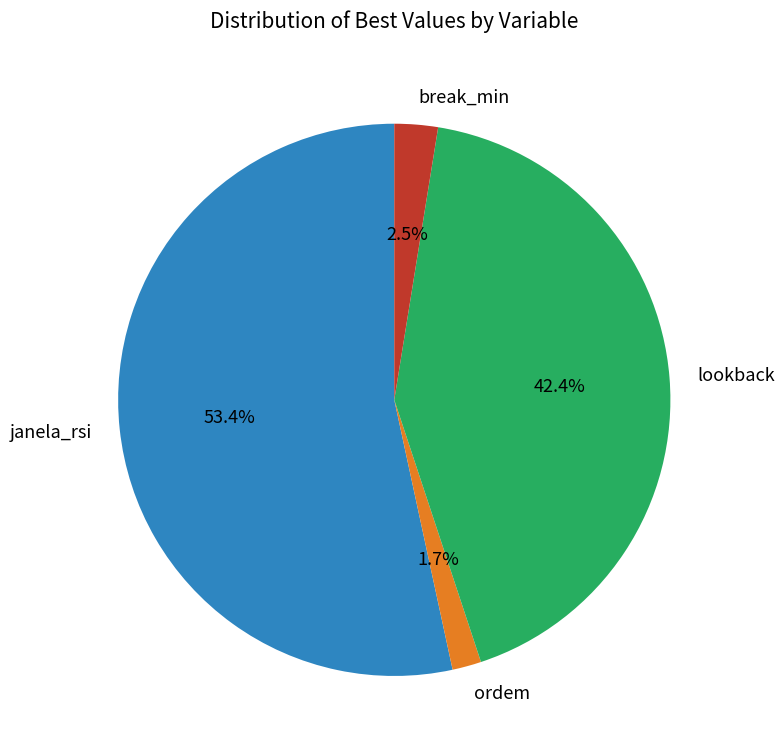

Is it true that janela_rsi is 44% of the pie?

False